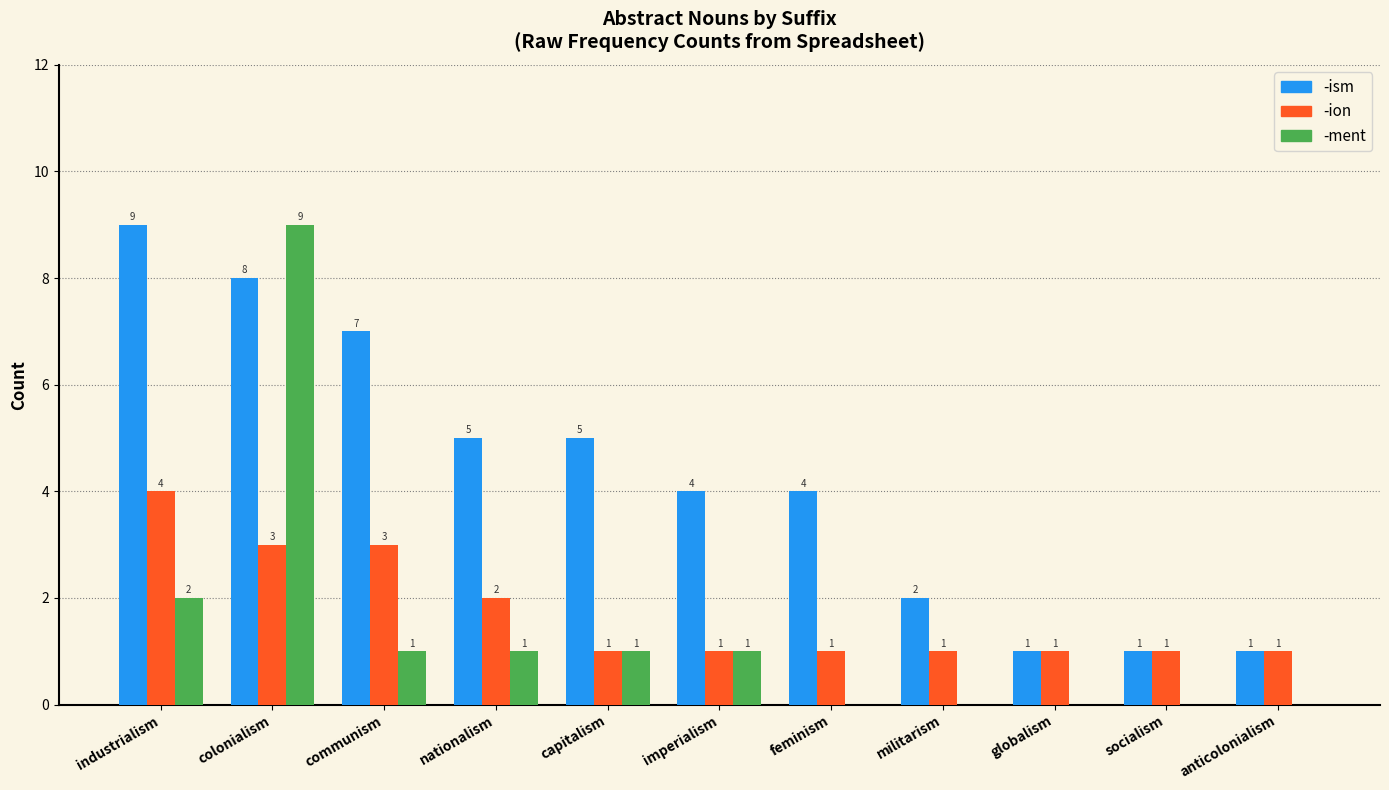

Reading right to left, transcribe all the data shown in this chart.

-ism: 1	1	1	2	4	4	5	5	7	8	9
-ion: 1	1	1	1	1	1	1	2	3	3	4
-ment: 0	0	0	0	0	1	1	1	1	9	2